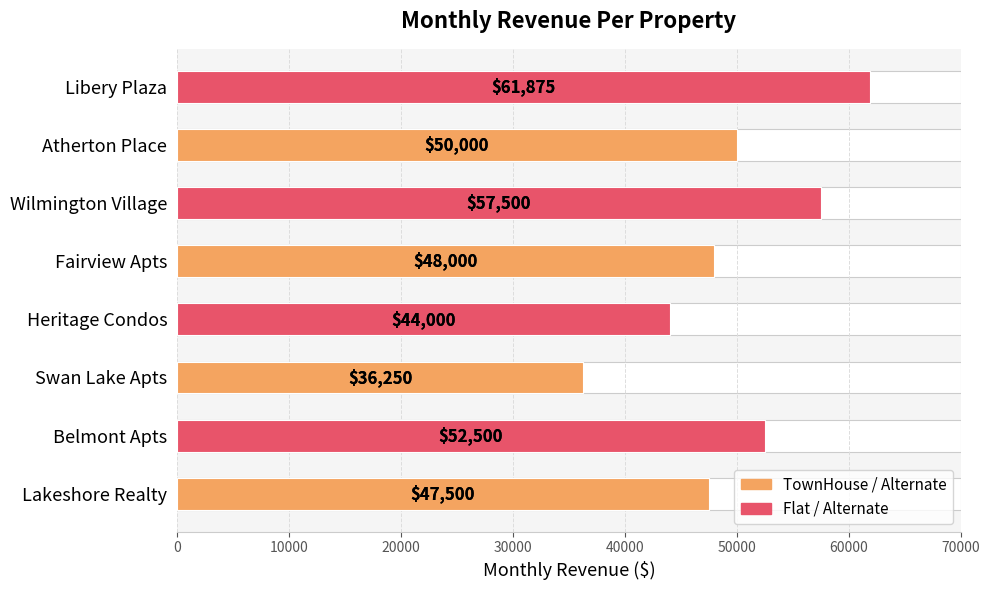

How many values are below 50000?

4